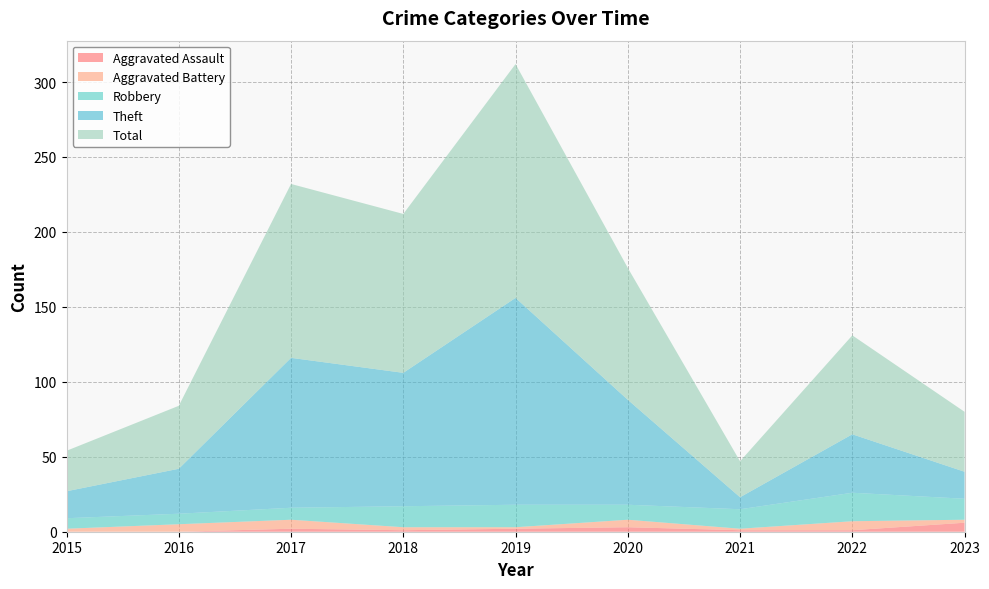

Reading left to right, transcribe all the data shown in this chart.

Aggravated Assault: 2015=0	2016=0	2017=2	2018=1	2019=2	2020=3	2021=1	2022=1	2023=6
Aggravated Battery: 2015=2	2016=5	2017=6	2018=2	2019=1	2020=5	2021=1	2022=6	2023=2
Robbery: 2015=7	2016=7	2017=8	2018=14	2019=15	2020=10	2021=13	2022=19	2023=14
Theft: 2015=18	2016=30	2017=100	2018=89	2019=138	2020=70	2021=8	2022=39	2023=18
Total: 2015=27	2016=42	2017=116	2018=106	2019=156	2020=88	2021=24	2022=66	2023=40